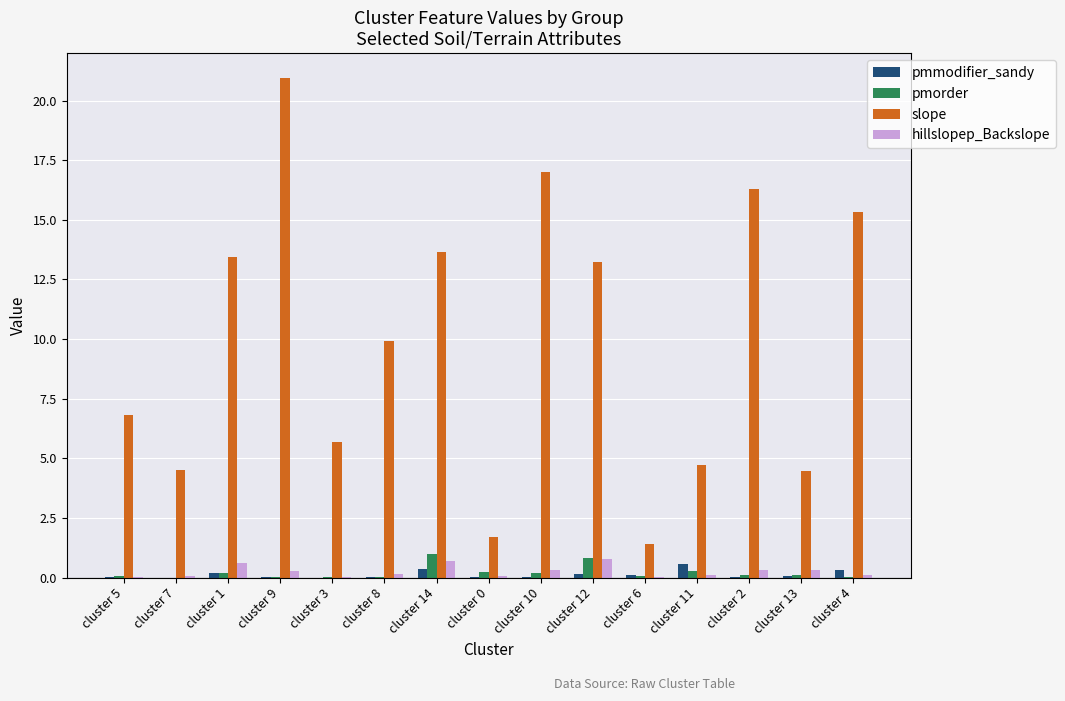

At which category is the sum across all series the highest?

cluster 9